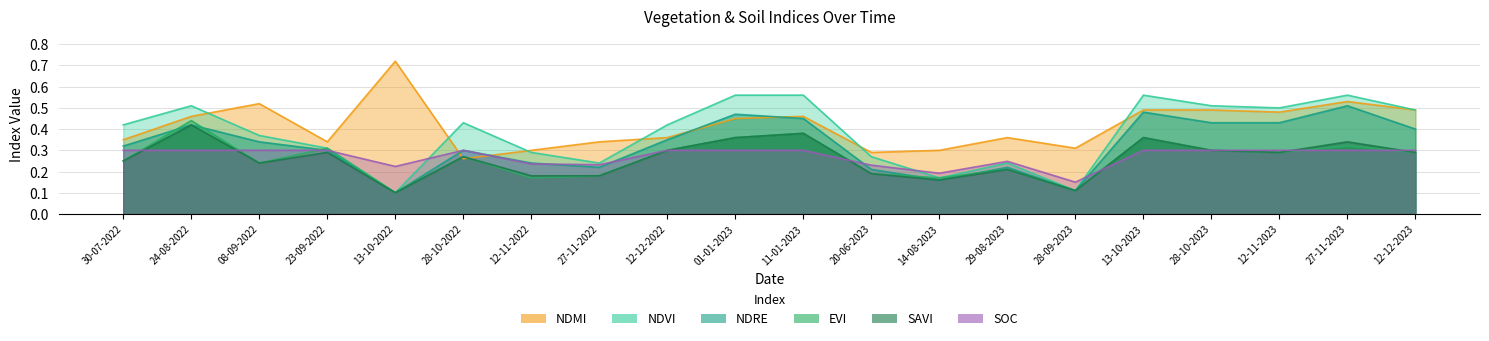

What is the sum of all ndre values?

6.5